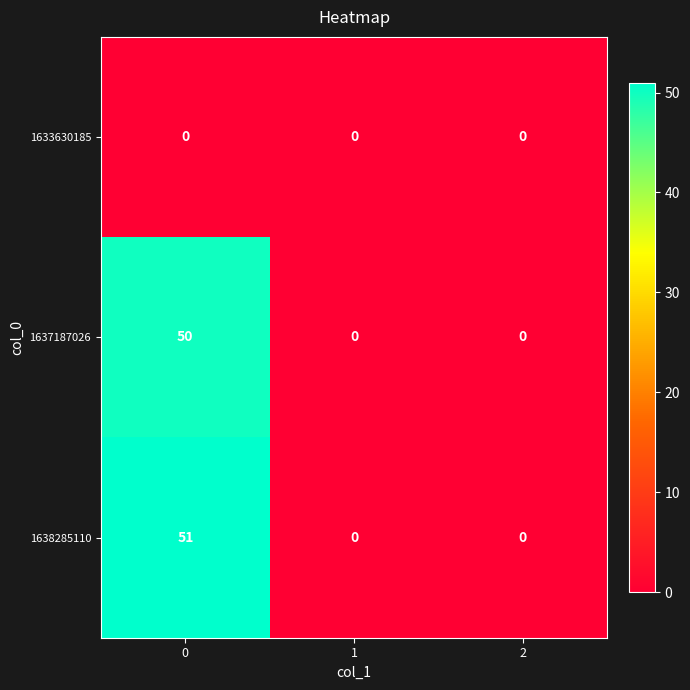

Which series has the largest total across all categories?

1638285110